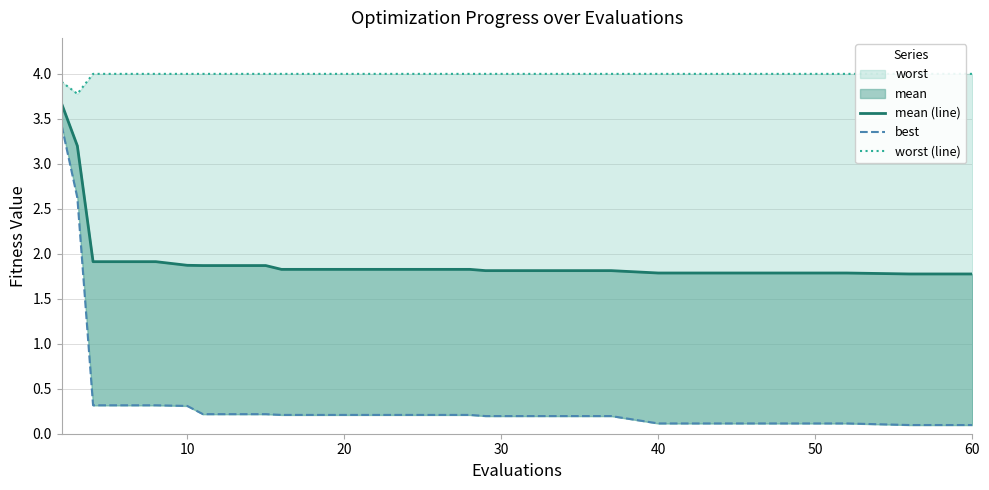

What is the sum of all worst (line) values?

79.7